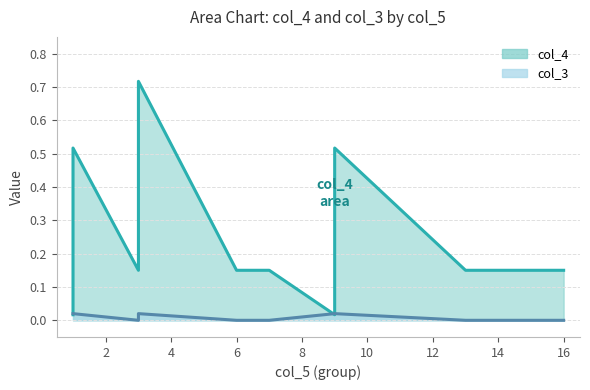

At which category does the chart reach its minimum across all series?

3